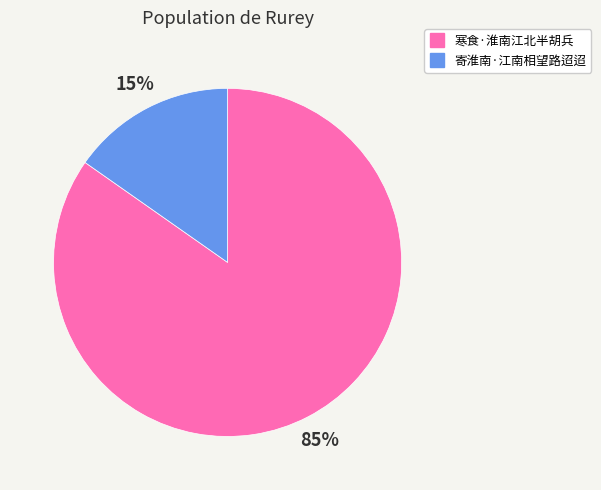

Which slice represents more than half of the pie?

寒食·淮南江北半胡兵